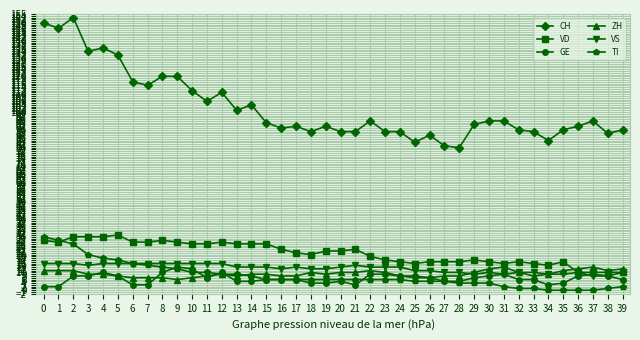

True or false: CH has a value of 150 at 17.

False